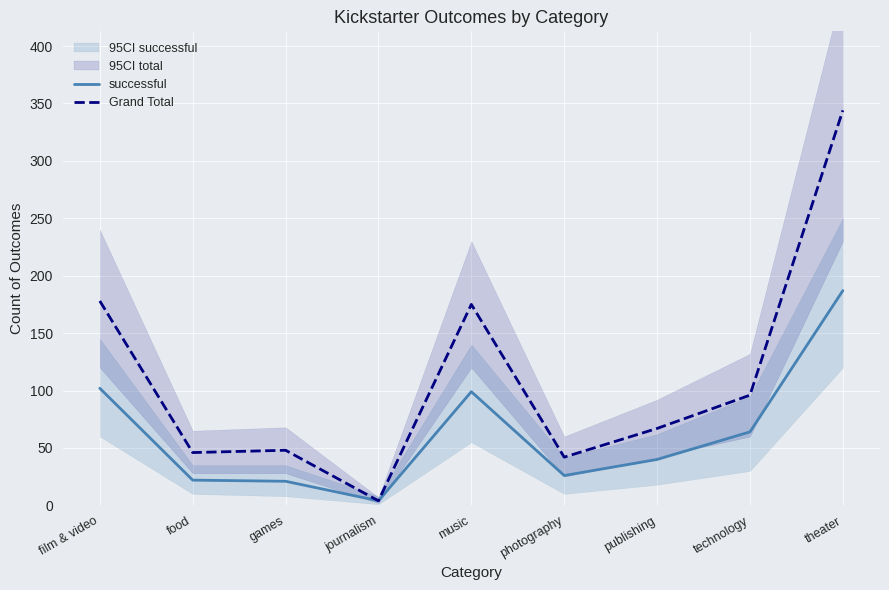

How many lines are shown in the chart?

2